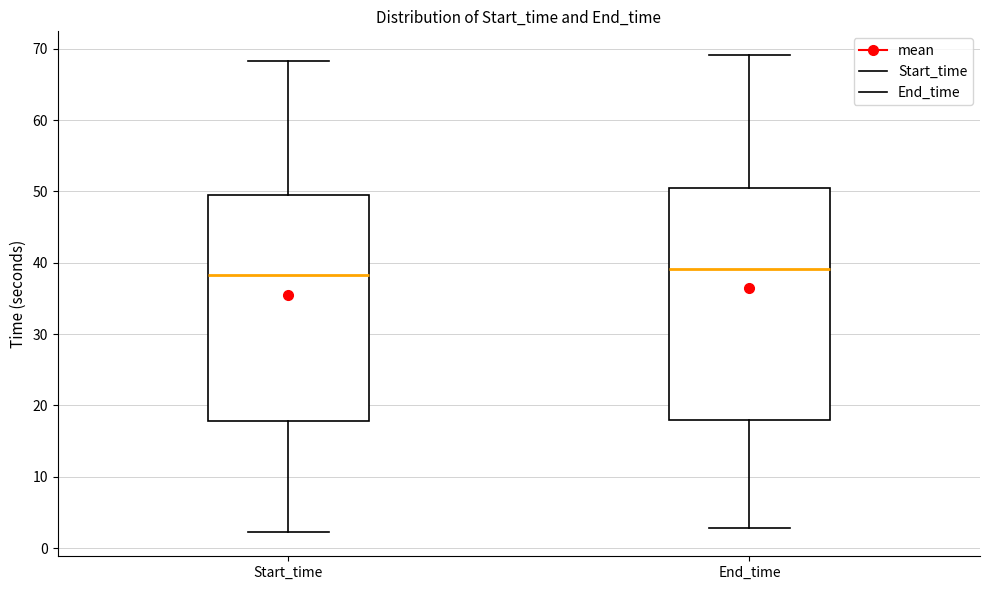

Reading left to right, transcribe this box plot: for each box, give where its median line is, the range the box spans, and where its two whiskers end, as read against the y-axis. The values are not printed on the chart, so give them approximately, as read against the axis.

Start_time: median 38, box 18 to 49, whiskers 2 to 68
End_time: median 39, box 18 to 50, whiskers 3 to 69